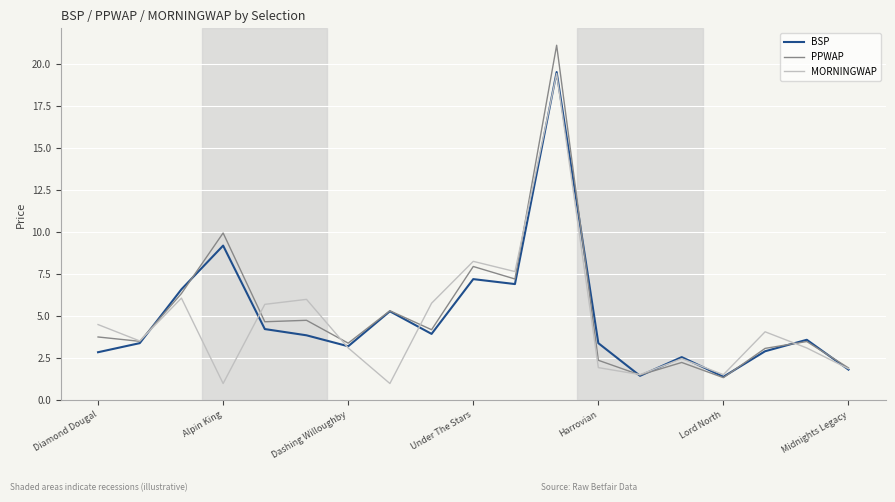

What is the maximum value for BSP?

19.5